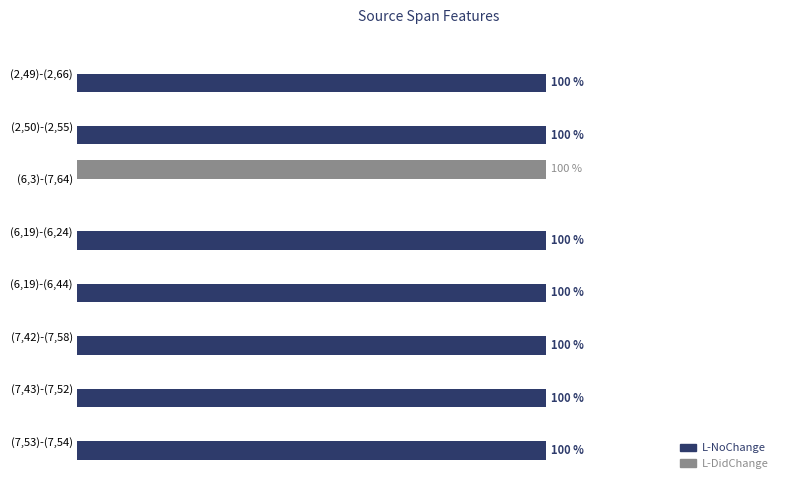

What are all the series names shown in the legend?

L-NoChange, L-DidChange